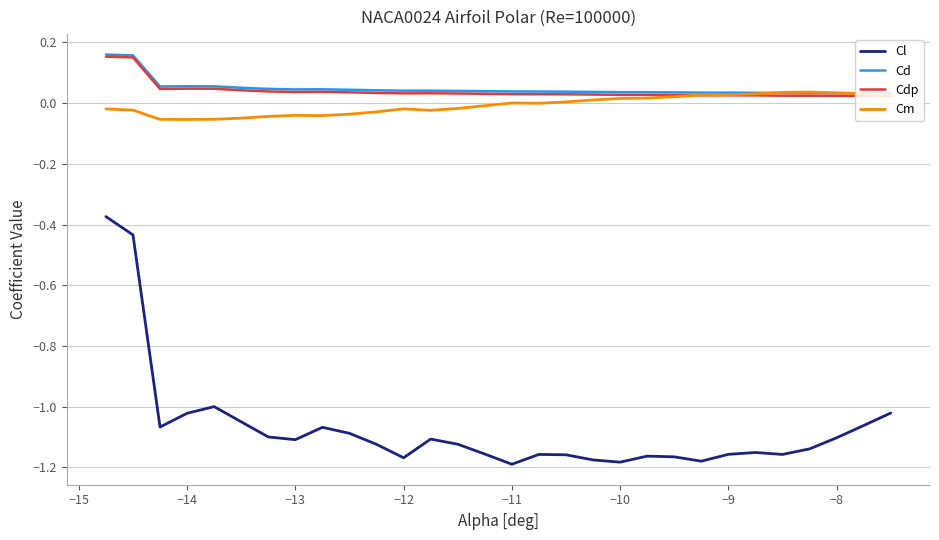

True or false: Cd and Cl cross at least once.

False